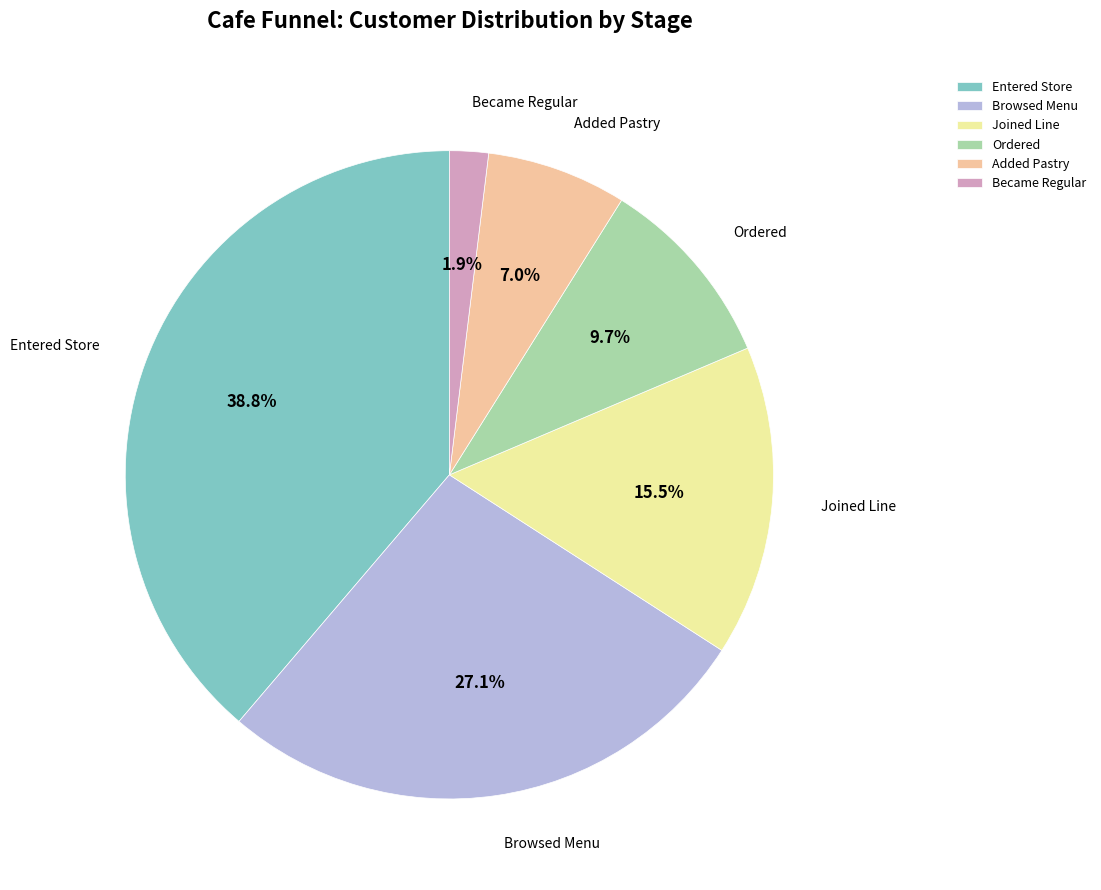

Is Joined Line the majority of the pie?

No